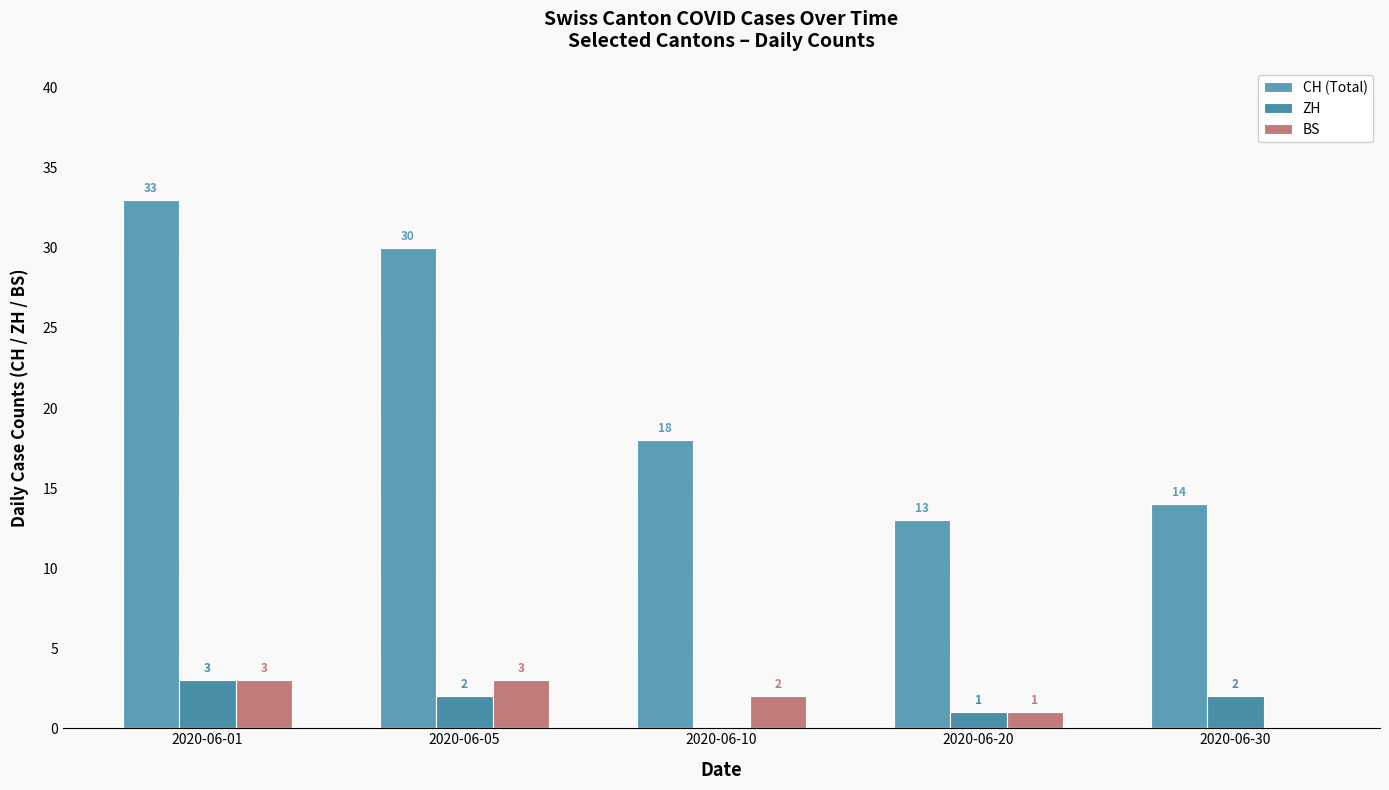

Which has a higher value, 2020-06-05 or 2020-06-01?

2020-06-01